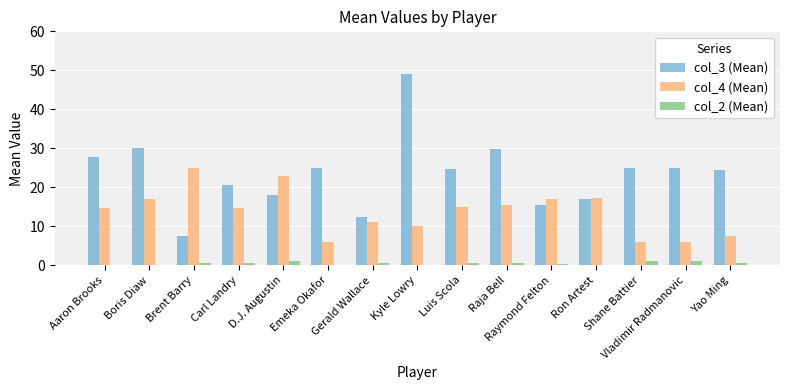

Which series has the largest total across all categories?

col_3 (Mean)